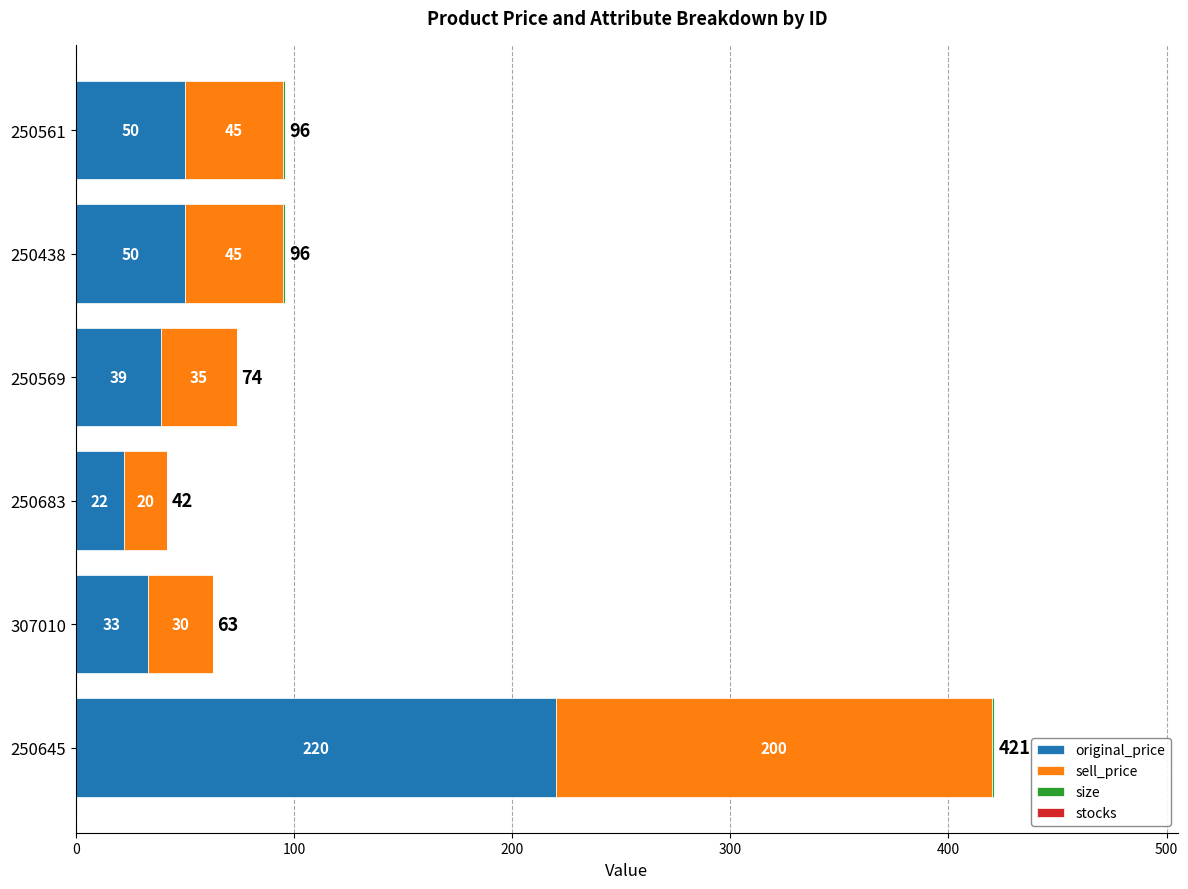

How many categories are shown in the chart?

6